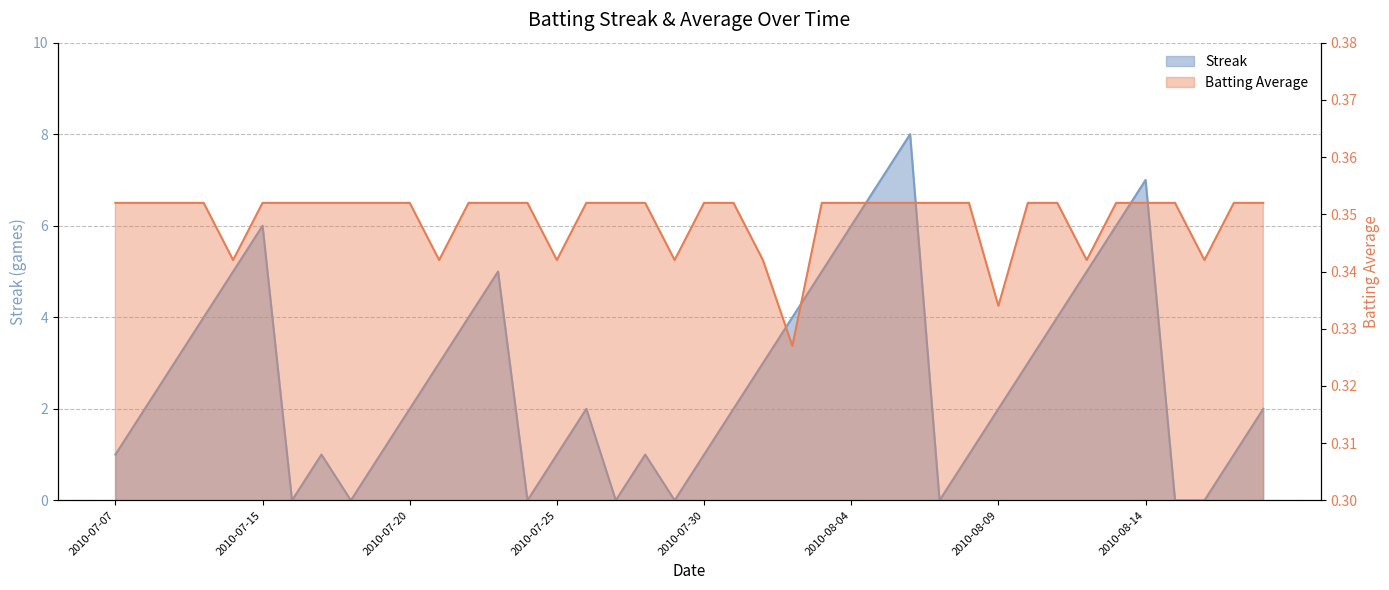

List the series in order of their overall mean, lowest first.

Batting Average, Streak